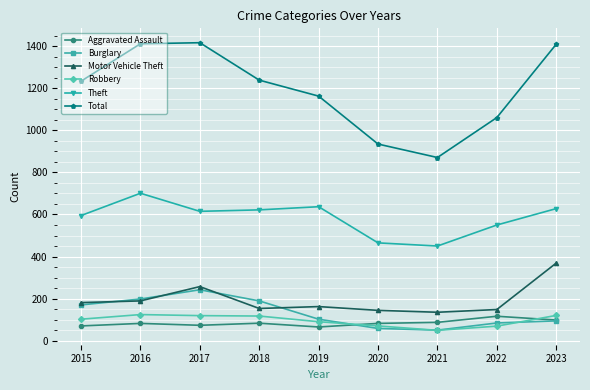

How many interior local peaks does the Theft series have?

2